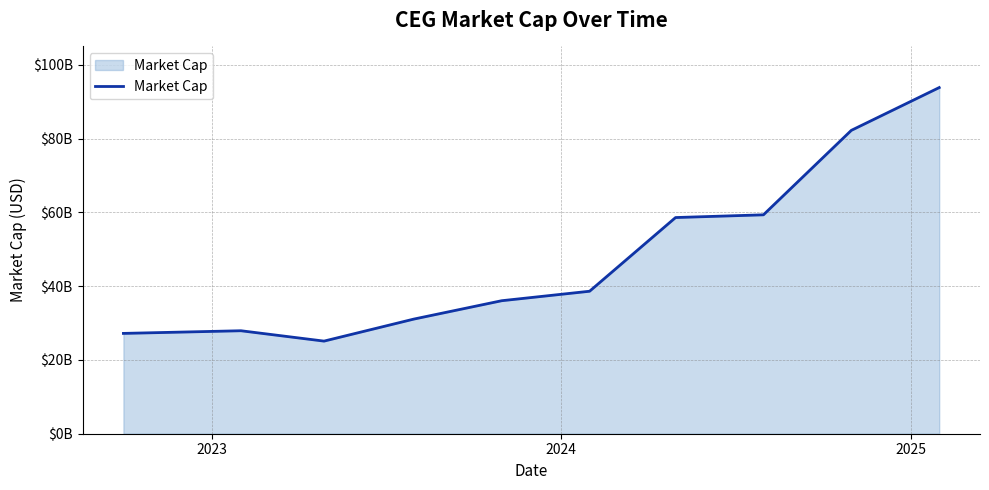

Does the chart display data point markers on the line(s)?

No